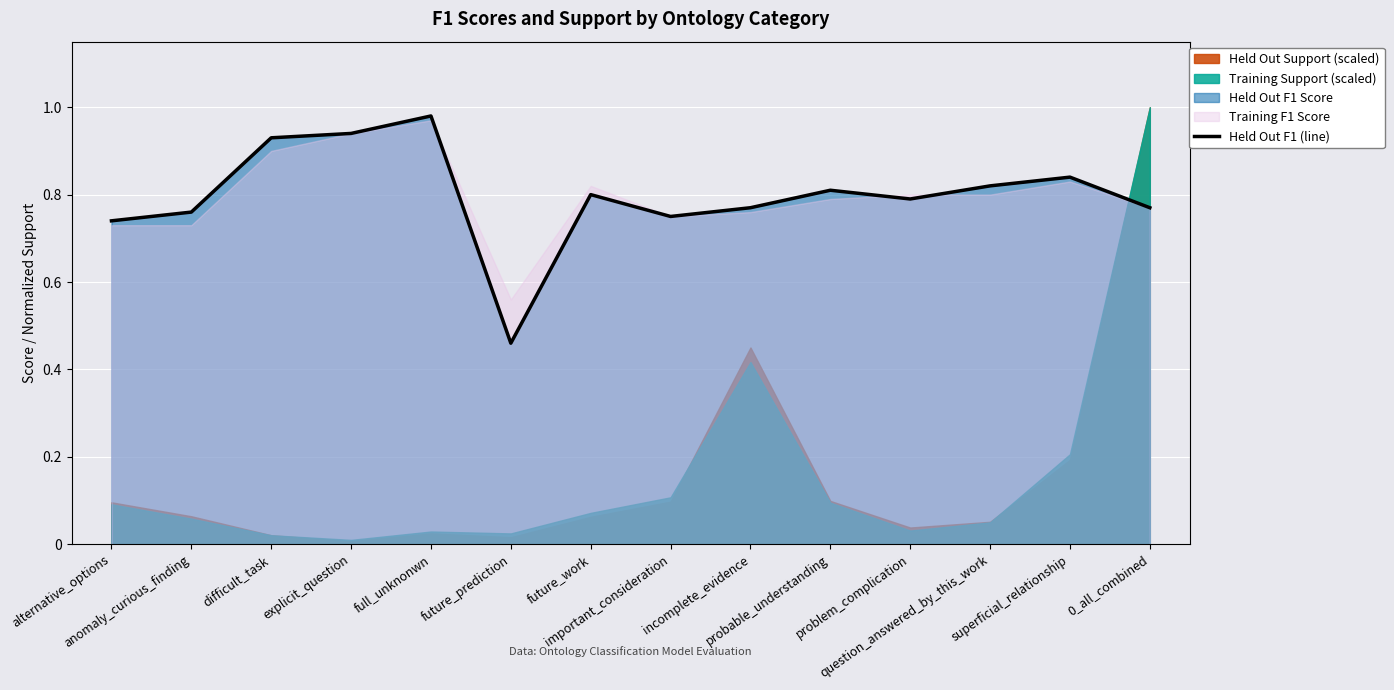

Reading left to right, list all the values displayed in this chart.

0.7	0.8	0.9	0.9	1.0	0.5	0.8	0.8	0.8	0.8	0.8	0.8	0.8	0.8